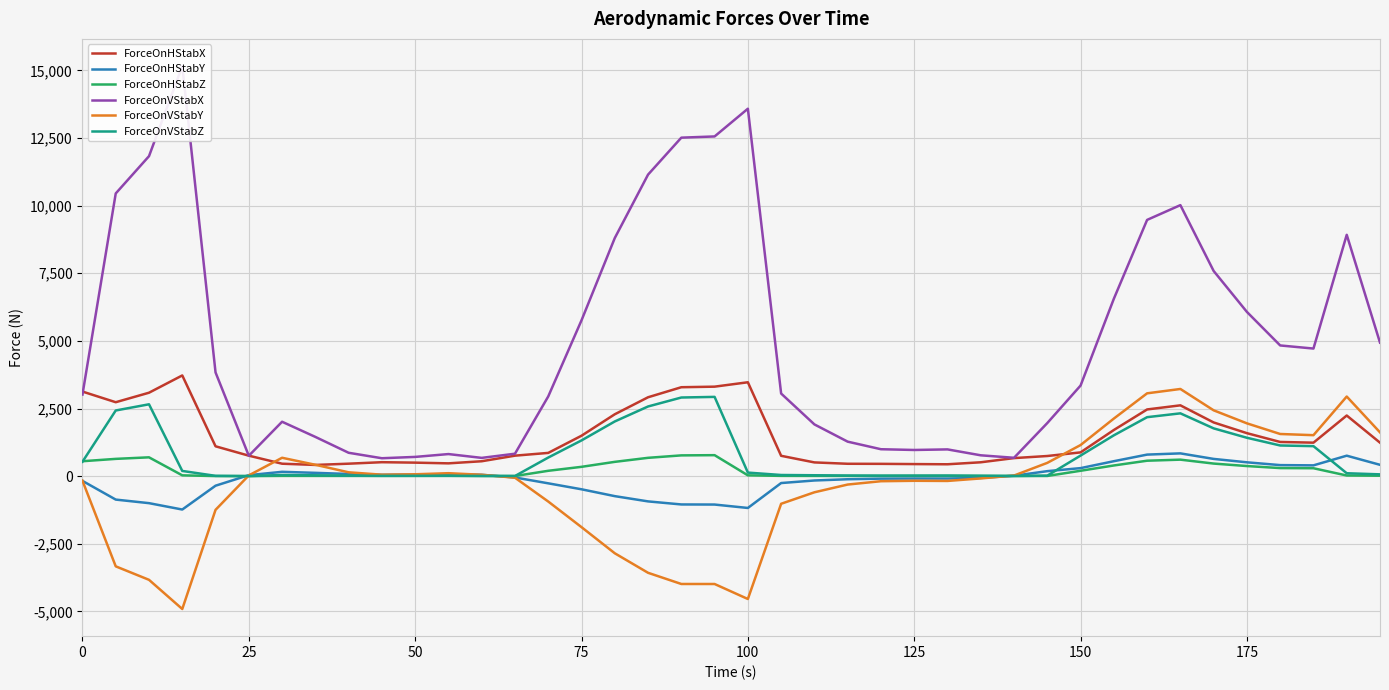

True or false: ForceOnVStabZ and ForceOnVStabX intersect in this chart.

False